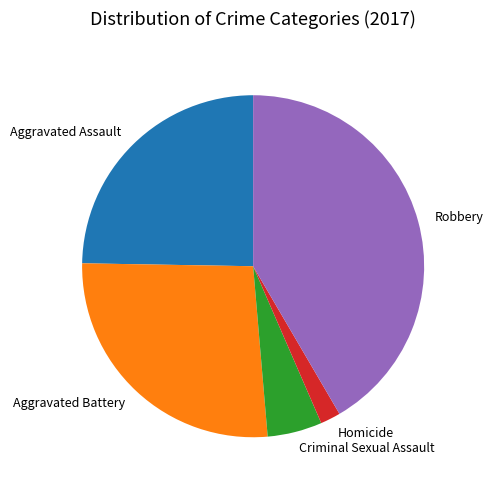

What is the ratio of the value at Aggravated Battery to the value at Homicide?

14.0